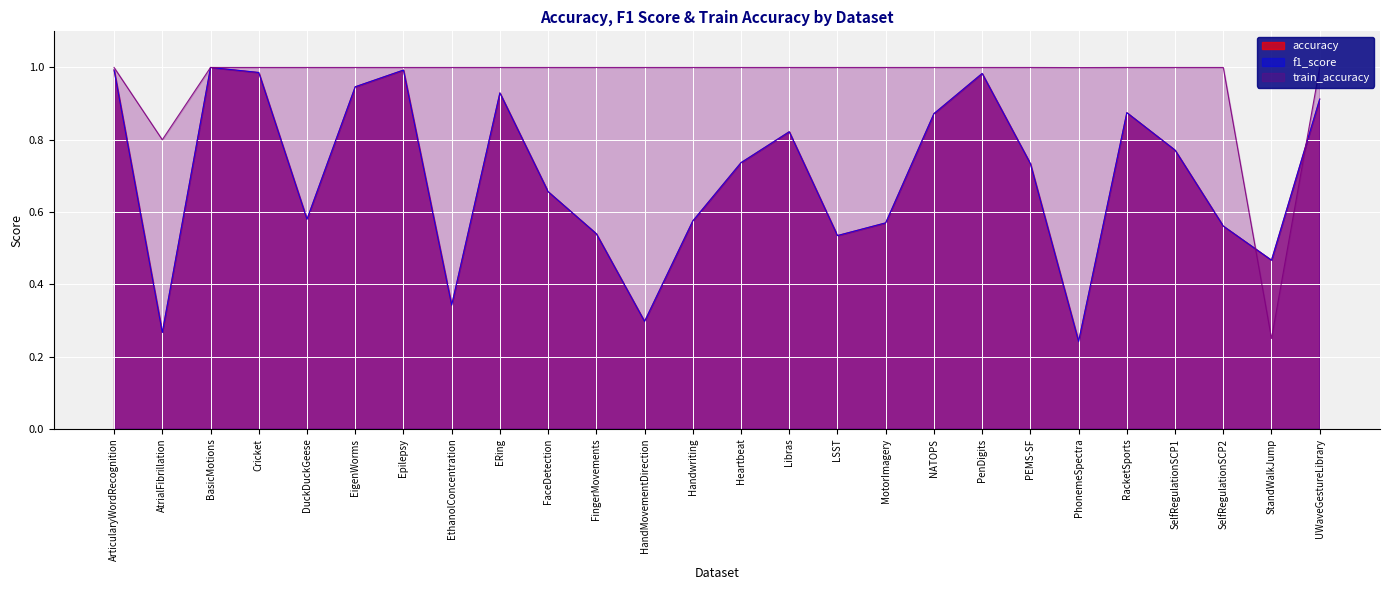

Which has a higher value, ArticularyWordRecognition or FingerMovements?

ArticularyWordRecognition